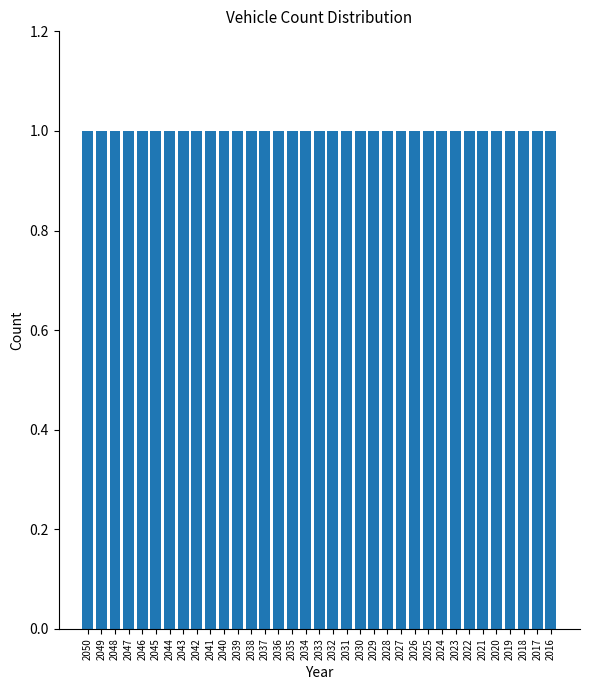

Does the chart contain stacked bars?

No